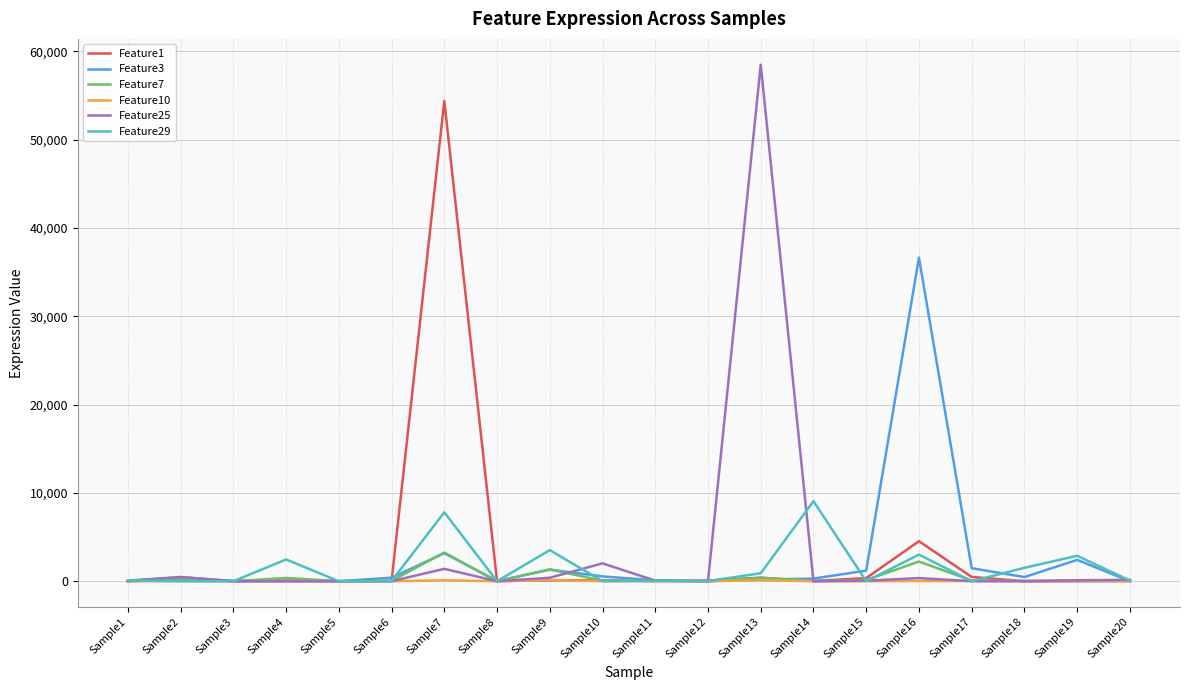

Which series changed the most between Sample7 and Sample15?

Feature1